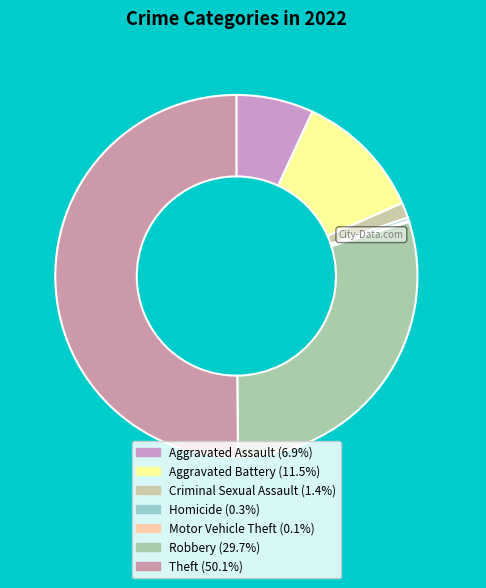

What is the ratio of the value at Homicide to the value at Motor Vehicle Theft?

2.5